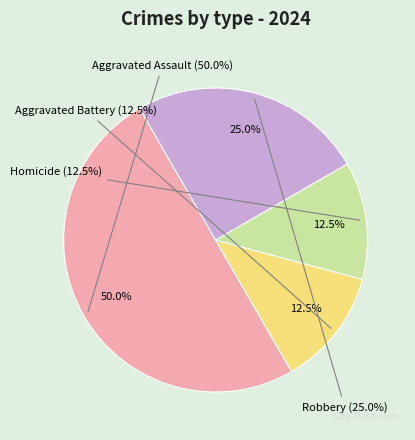

To the nearest percent, what is the difference between the largest and smallest slice percentages?

38%